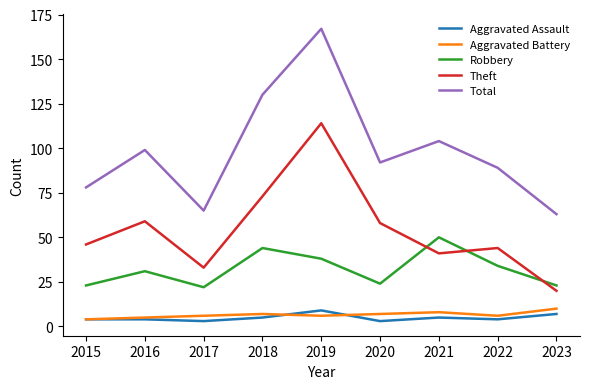

Reading left to right, list all the values displayed in this chart.

Aggravated Assault: 2015=4	2016=4	2017=3	2018=5	2019=9	2020=3	2021=5	2022=4	2023=7
Aggravated Battery: 2015=4	2016=5	2017=6	2018=7	2019=6	2020=7	2021=8	2022=6	2023=10
Robbery: 2015=23	2016=31	2017=22	2018=44	2019=38	2020=24	2021=50	2022=34	2023=23
Theft: 2015=46	2016=59	2017=33	2018=73	2019=114	2020=58	2021=41	2022=44	2023=20
Total: 2015=78	2016=99	2017=65	2018=130	2019=167	2020=92	2021=104	2022=89	2023=63